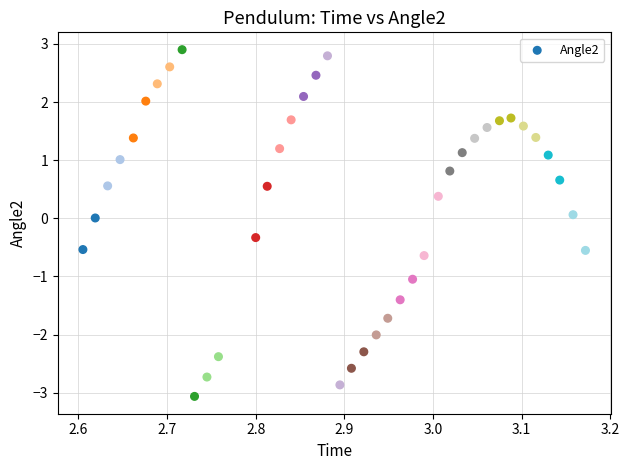

What is the range of X values (max minus min)?

0.6